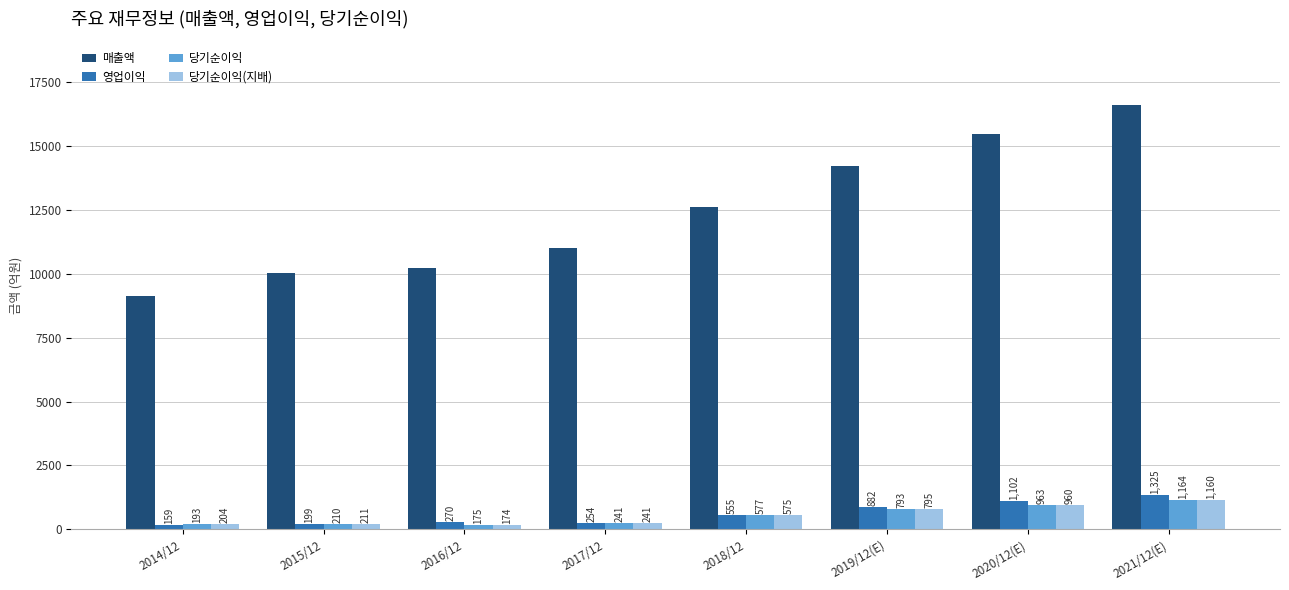

Is it true that 영업이익 equals 254 at 2017/12?

True